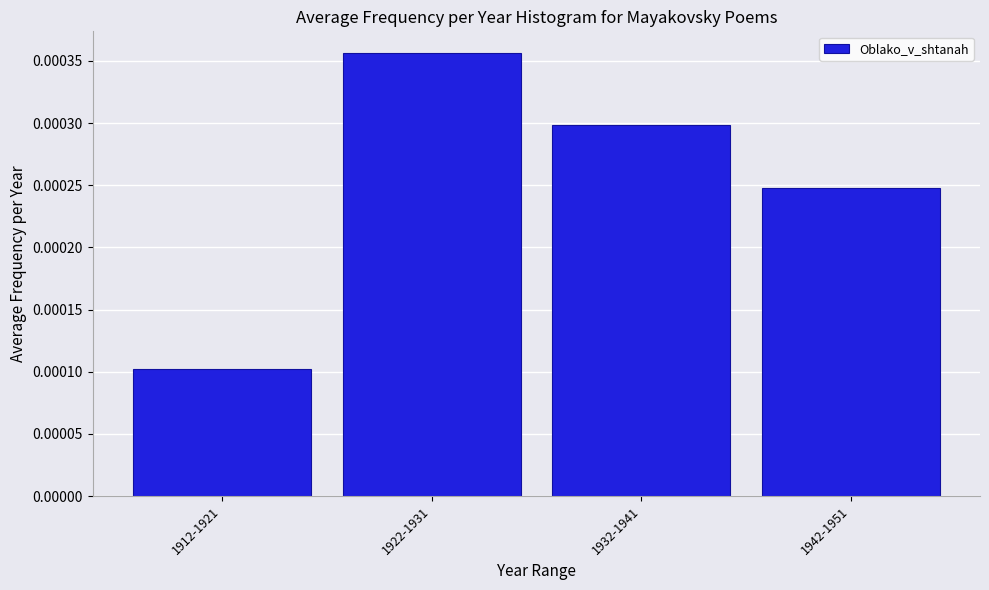

At which category does the chart reach its minimum across all series?

1912-1921